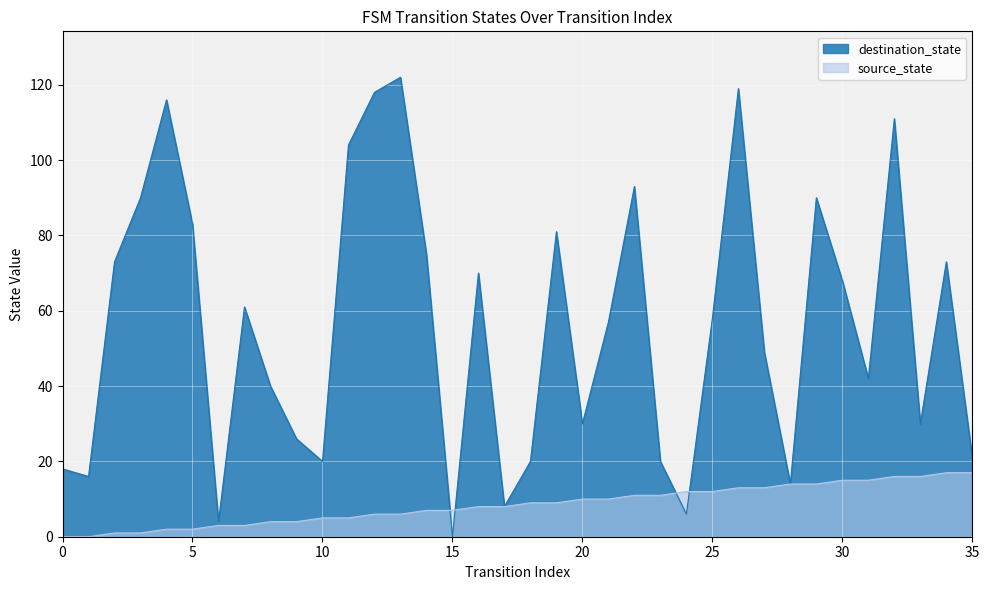

Reading right to left, list all the values displayed in this chart.

destination_state: 35=21	34=73	33=30	32=111	31=42	30=68	29=90	28=14	27=49	26=119	25=58	24=6	23=20	22=93	21=57	20=30	19=81	18=20	17=8	16=70	15=0	14=75	13=122	12=118	11=104	10=20	9=26	8=40	7=61	6=4	5=83	4=116	3=90	2=73	1=16	0=18
source_state: 35=17	34=17	33=16	32=16	31=15	30=15	29=14	28=14	27=13	26=13	25=12	24=12	23=11	22=11	21=10	20=10	19=9	18=9	17=8	16=8	15=7	14=7	13=6	12=6	11=5	10=5	9=4	8=4	7=3	6=3	5=2	4=2	3=1	2=1	1=0	0=0